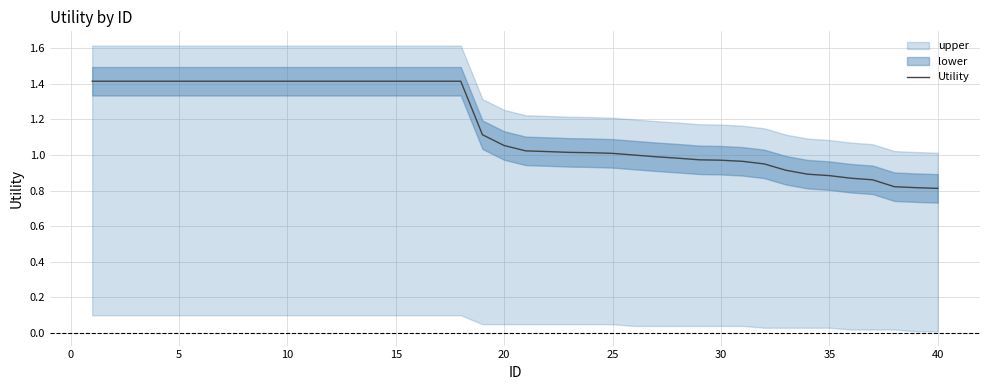

The value of Utility at 15 is 1.4. True or false?

True